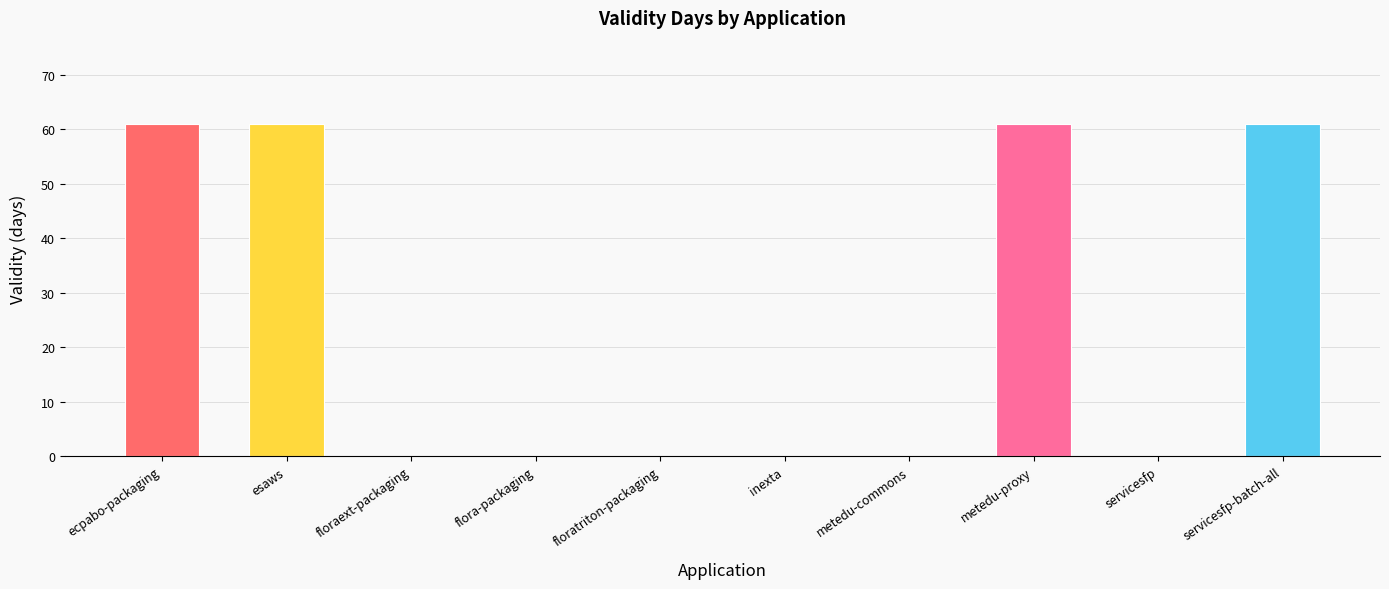

Is it true that the value at metedu-commons is 0?

True